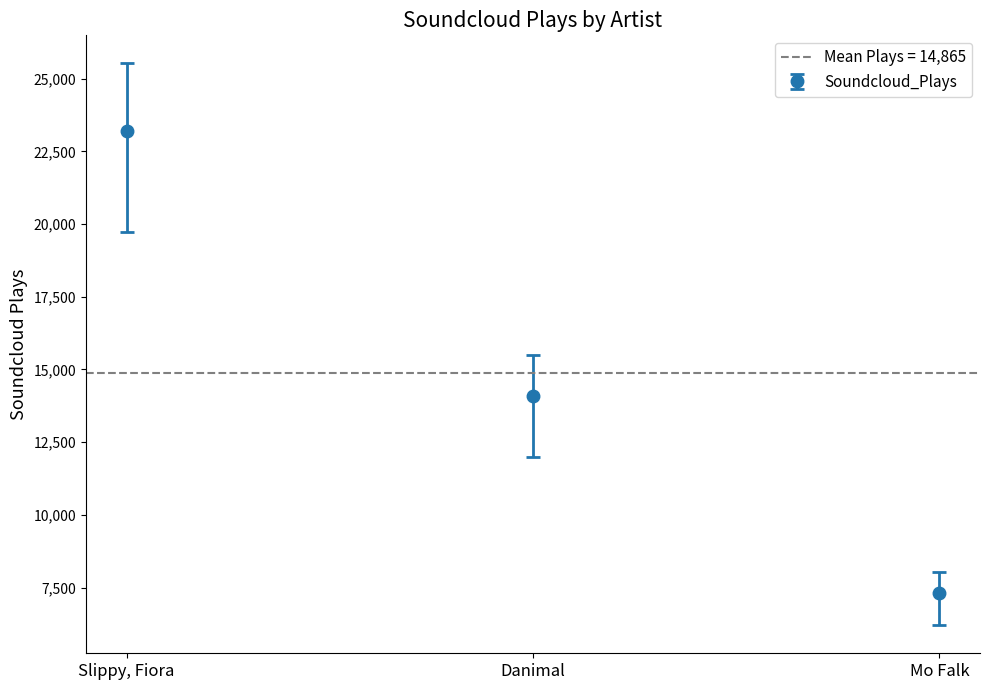

Reading right to left, what are all the values shown in this chart?

7300	14091	23203